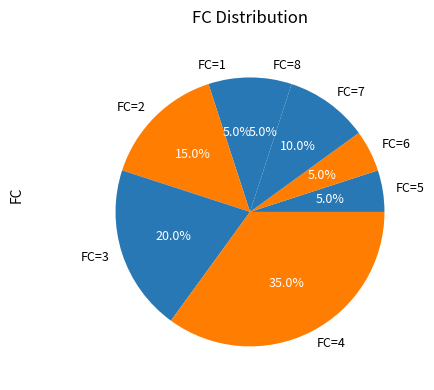

Between FC=7 and FC=5, which is larger?

FC=7